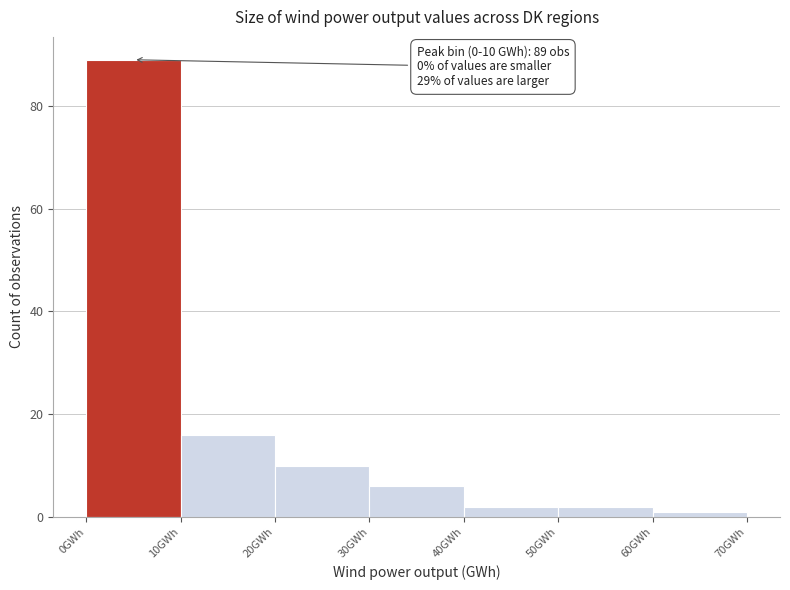

Which range on the x-axis has the tallest bar?

0 to 10